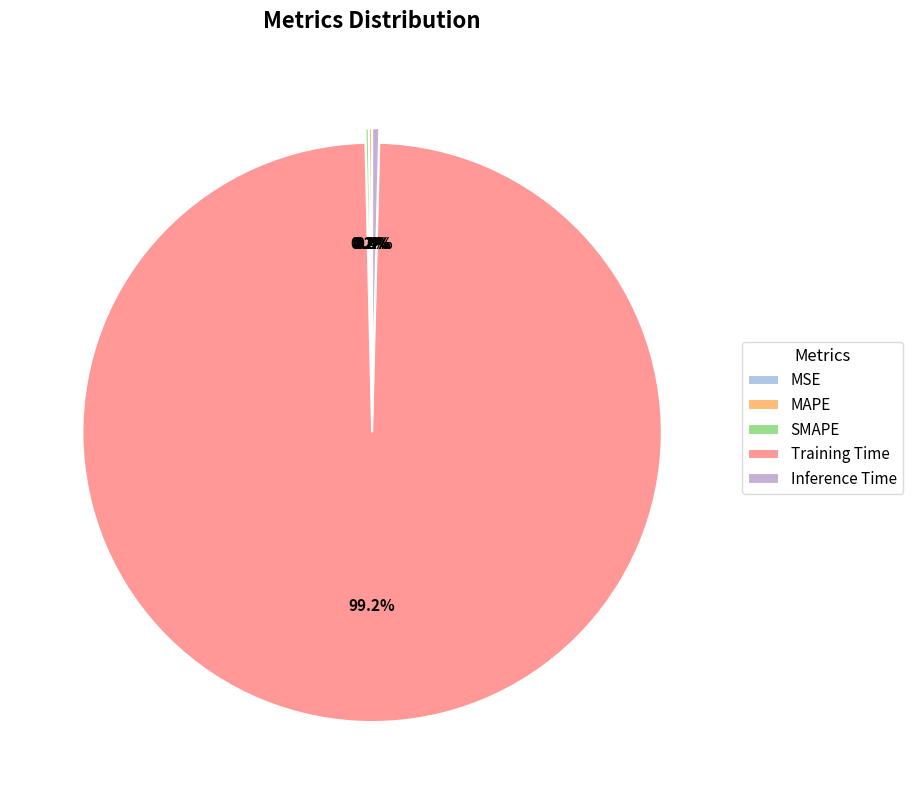

Which slice represents more than half of the pie?

Training Time